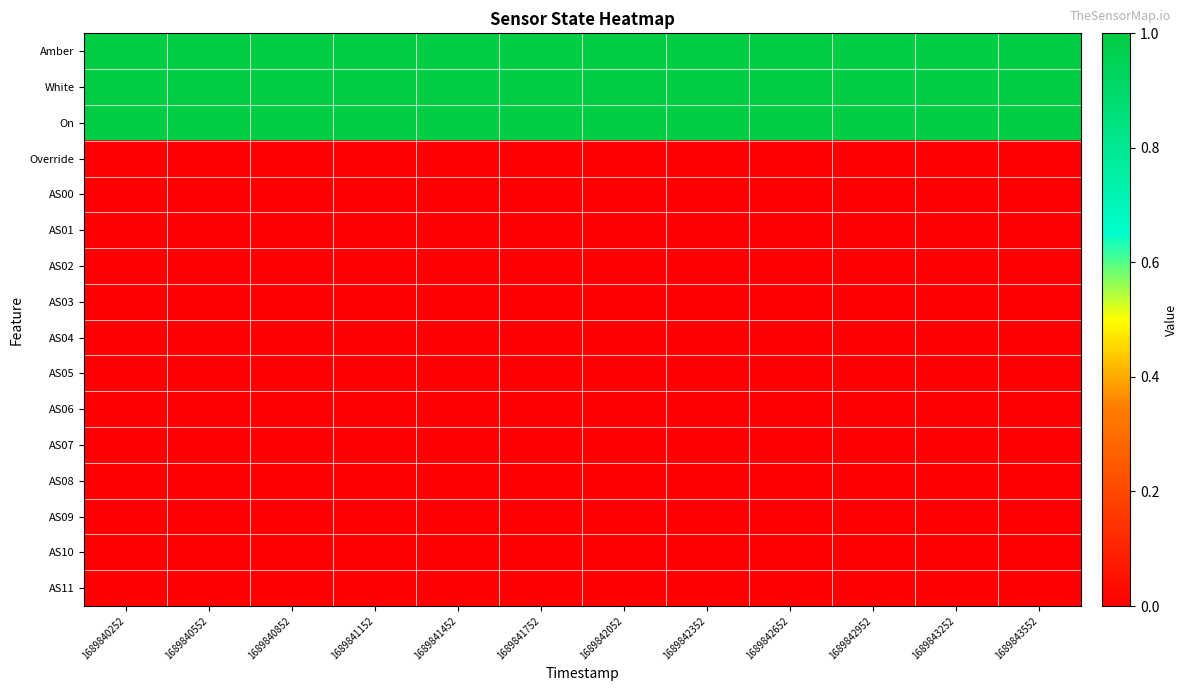

At 1689840252, list the series in order from largest to smallest.

Amber, White, On, Override, AS00, AS01, AS02, AS03, AS04, AS05, AS06, AS07, AS08, AS09, AS10, AS11